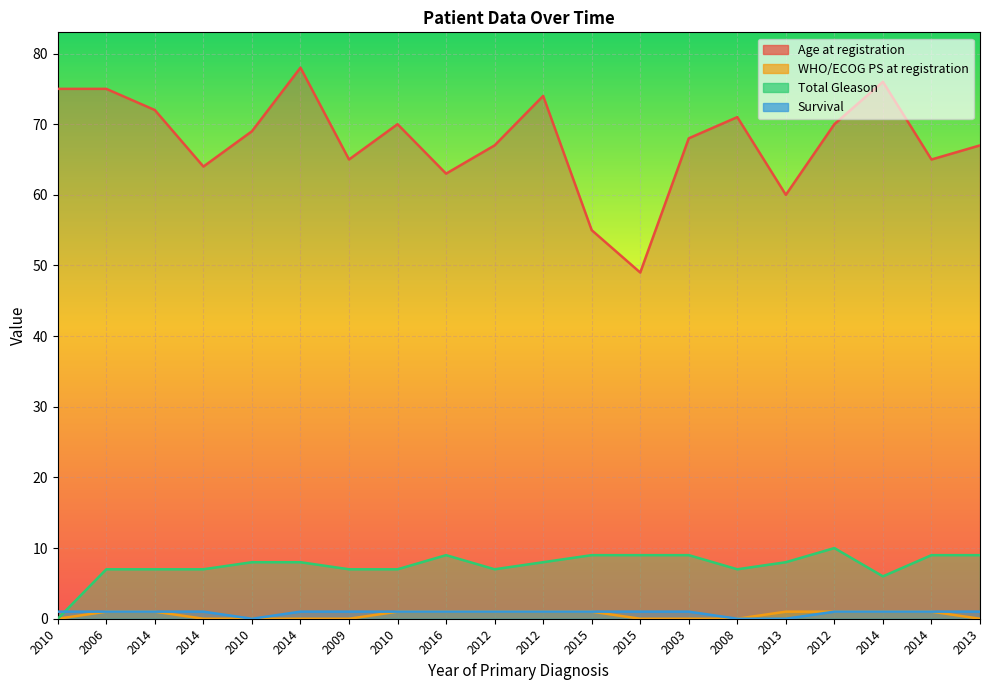

At which category does the chart reach its peak across all series?

2014